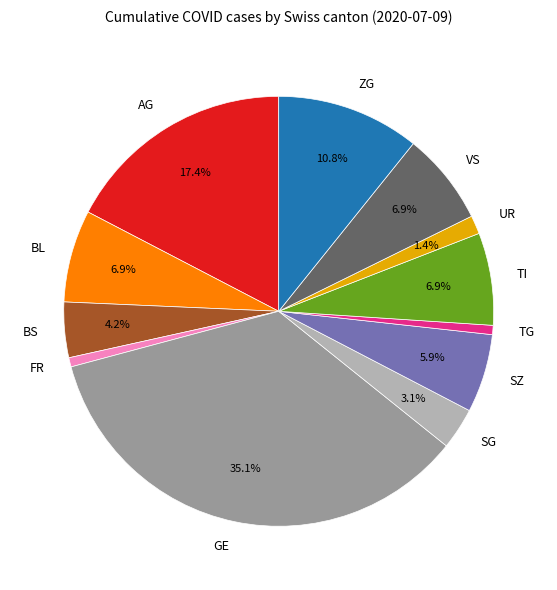

Which slice is the largest?

GE